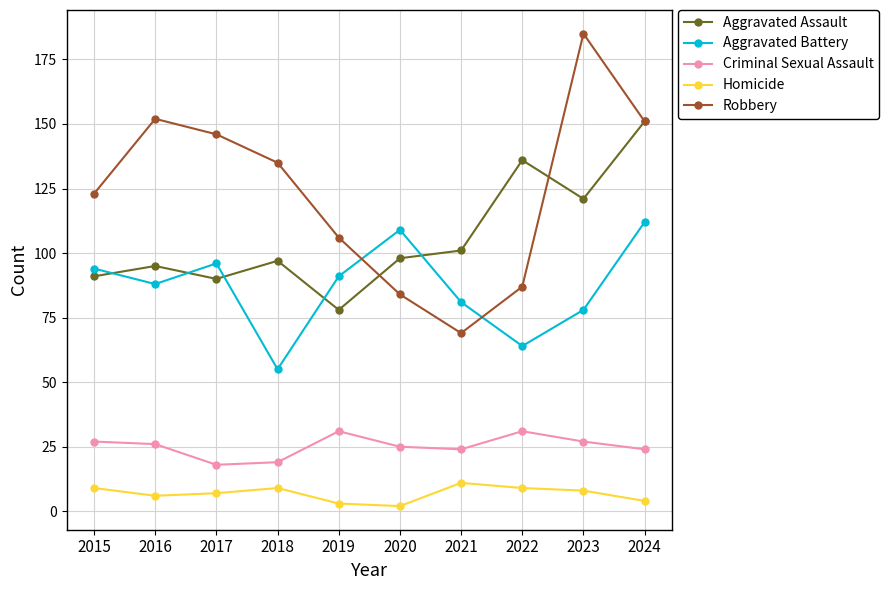

What are all the series names shown in the legend?

Aggravated Assault, Aggravated Battery, Criminal Sexual Assault, Homicide, Robbery